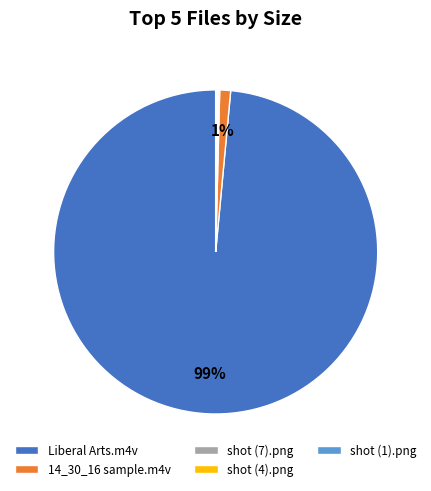

To the nearest percent, what percentage of the pie is 14_30_16 sample.m4v?

1%